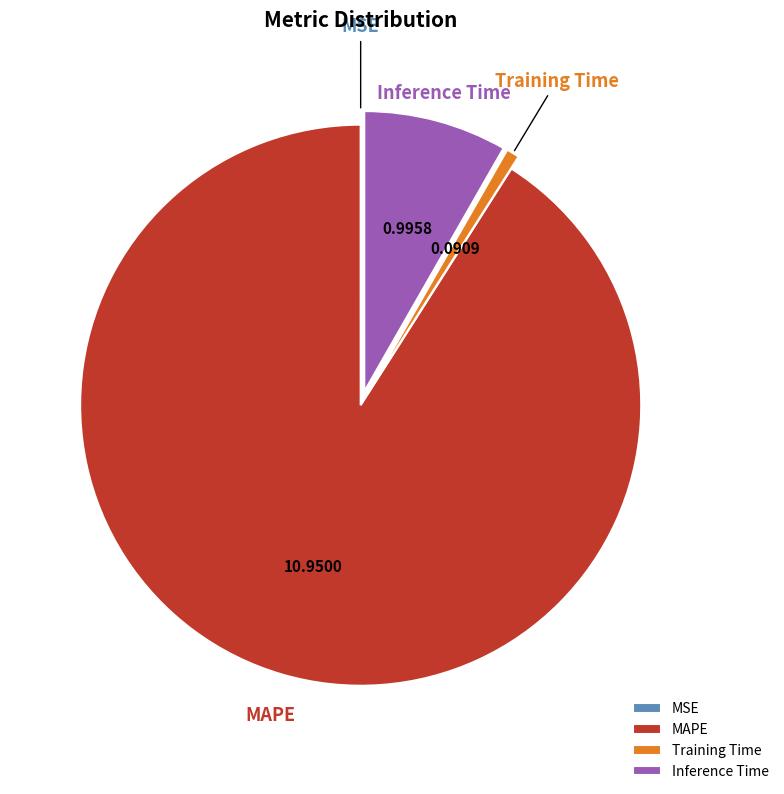

The Inference Time slice represents 17% of the pie. True or false?

False